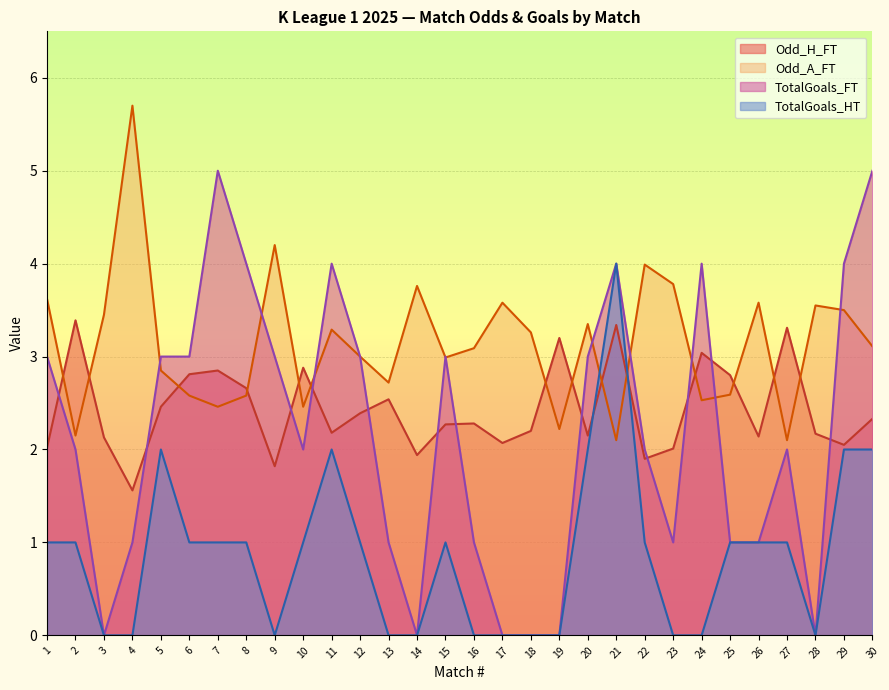

True or false: Odd_H_FT and Odd_A_FT cross at least once.

True